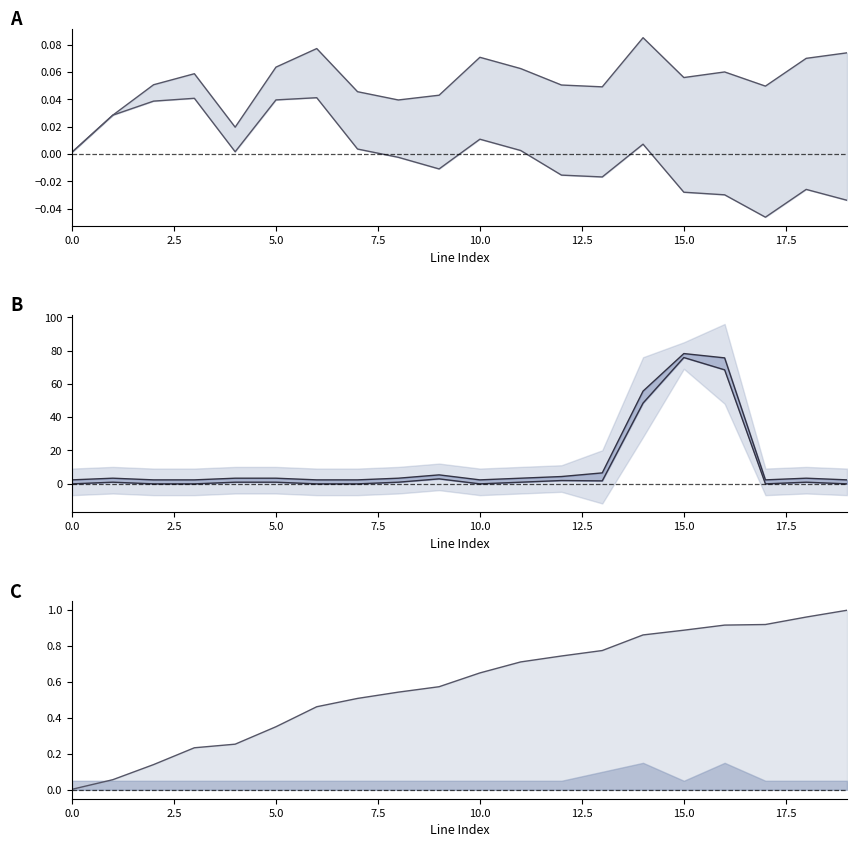

Which series has the largest range (max minus min)?

inner upper